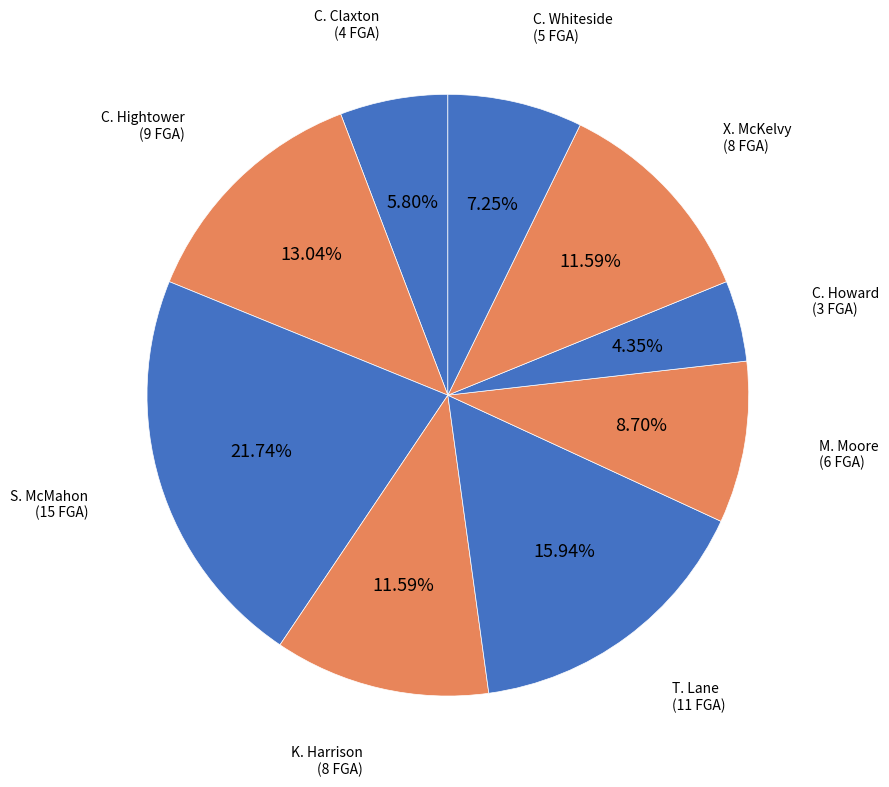

What is the largest slice in the pie chart?

S. McMahon